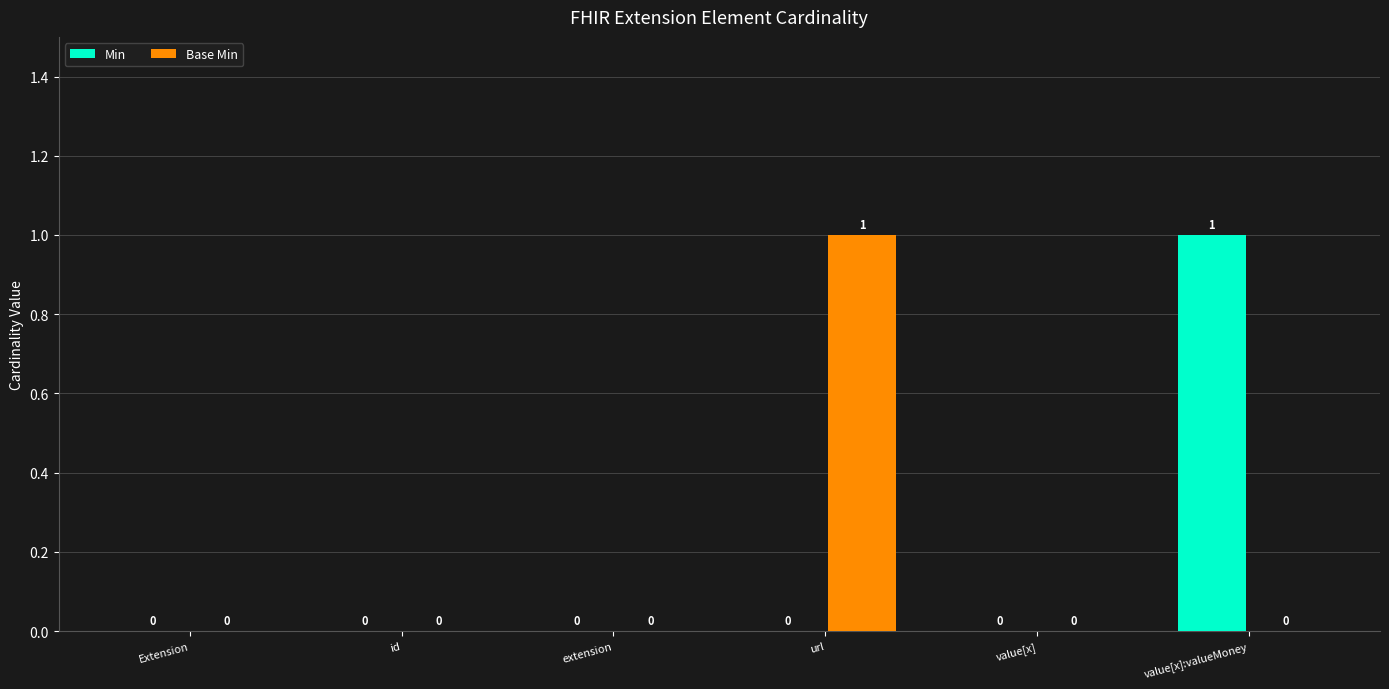

Does the chart contain stacked bars?

No